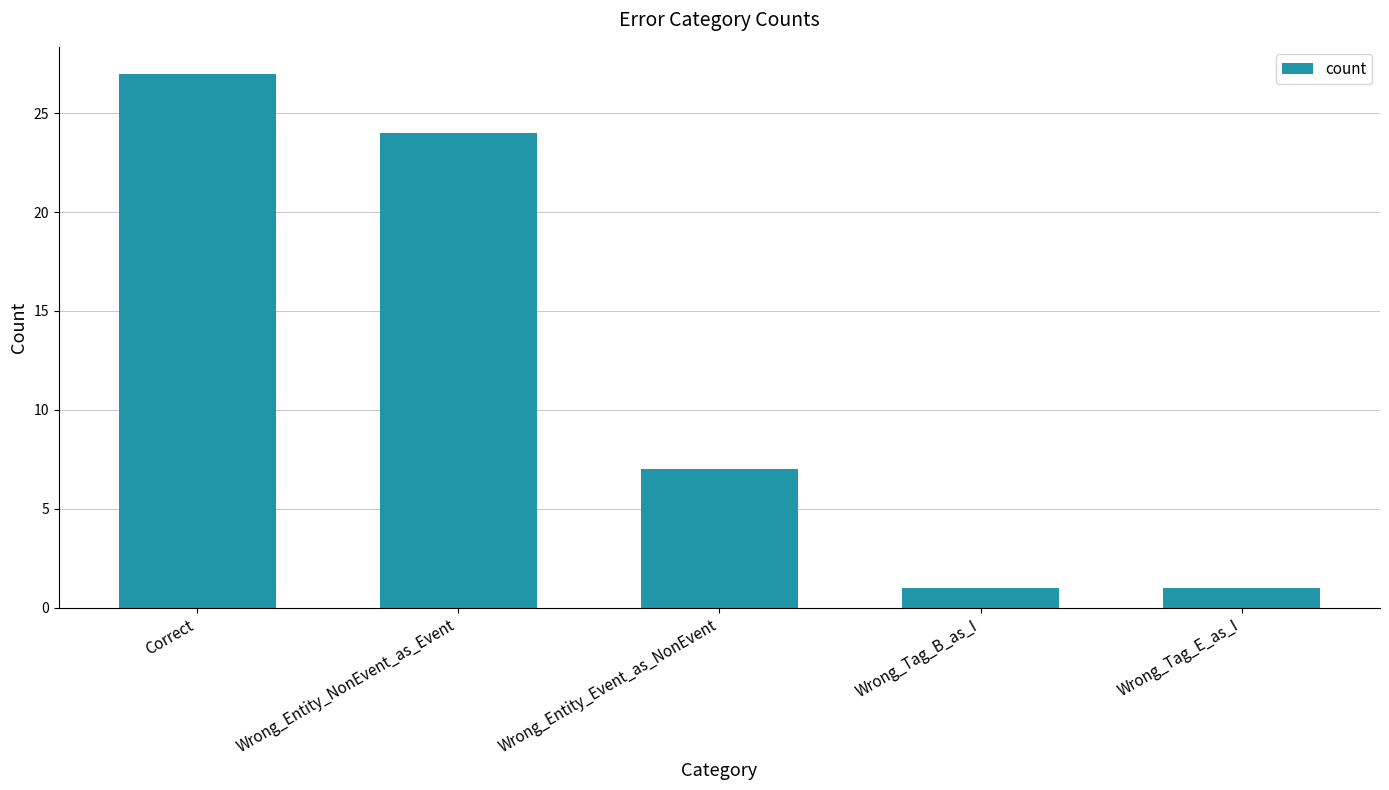

What is the difference between the maximum and minimum values?

26